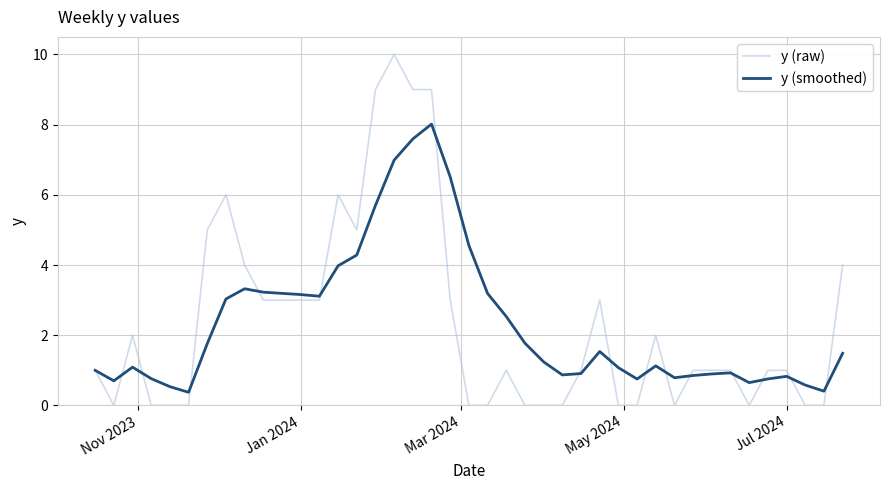

What is the greatest value displayed?

10.0